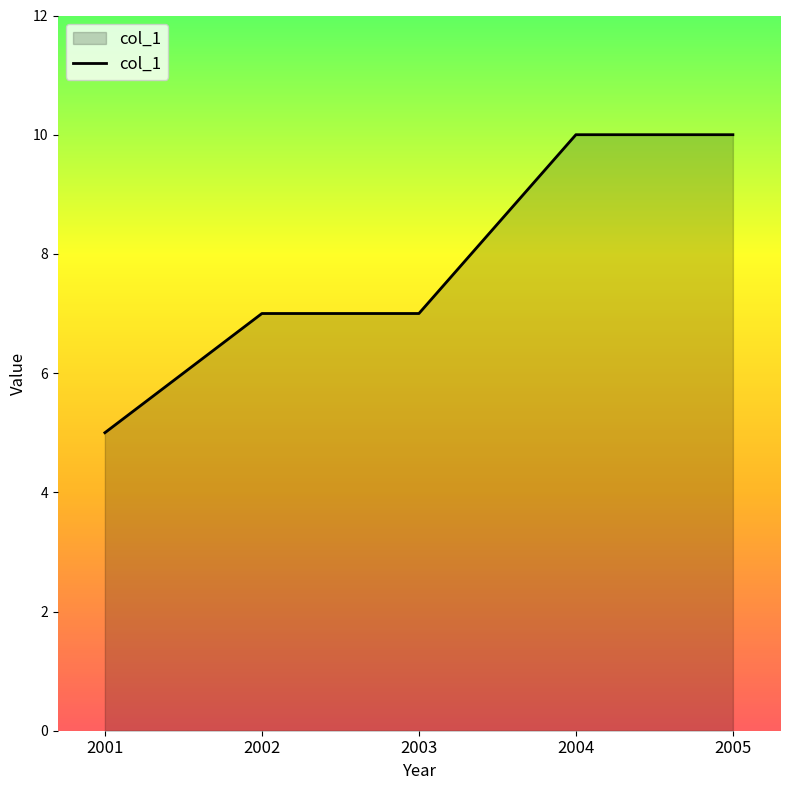

Approximately how many times larger is the value at 2004 compared to 2003?

1.4